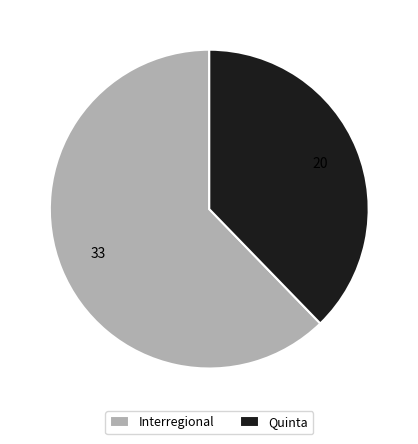

Combined, do Interregional and Quinta account for over 50%?

Yes